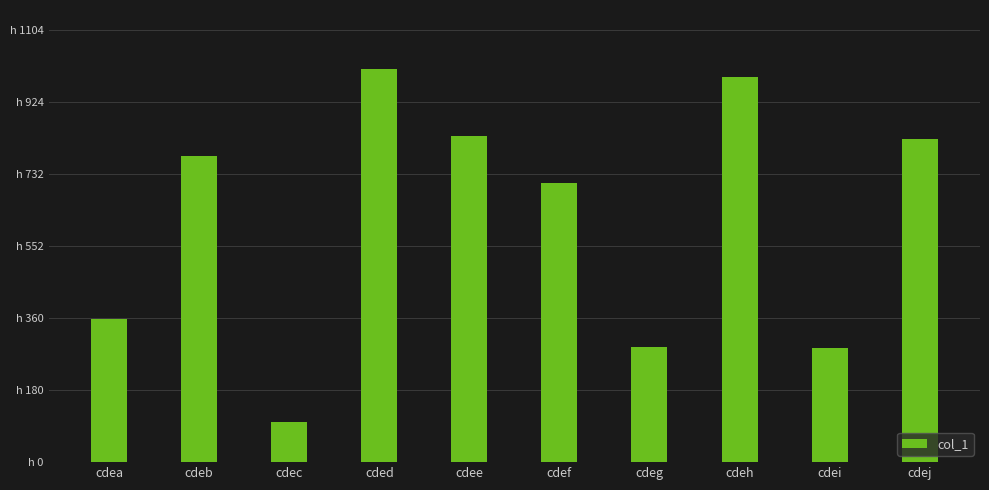

Rank the categories by value from highest to lowest.

cded, cdeh, cdee, cdej, cdeb, cdef, cdea, cdeg, cdei, cdec